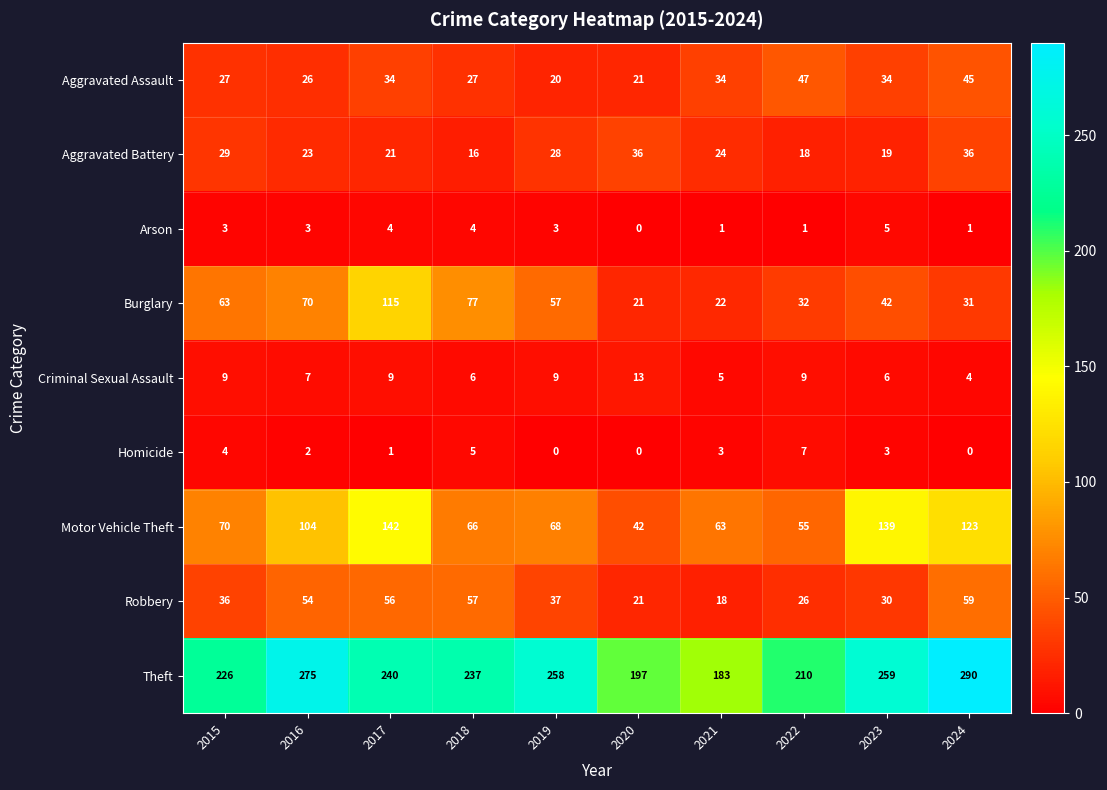

At which label does Homicide first exceed 3?

2015